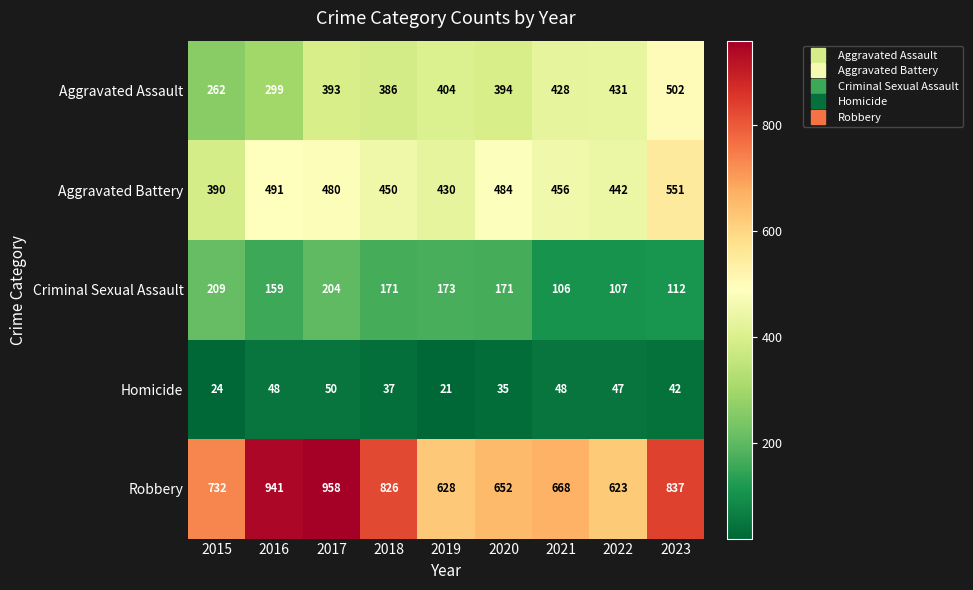

What is the sum of the Robbery values at 2017 and 2018?

1784